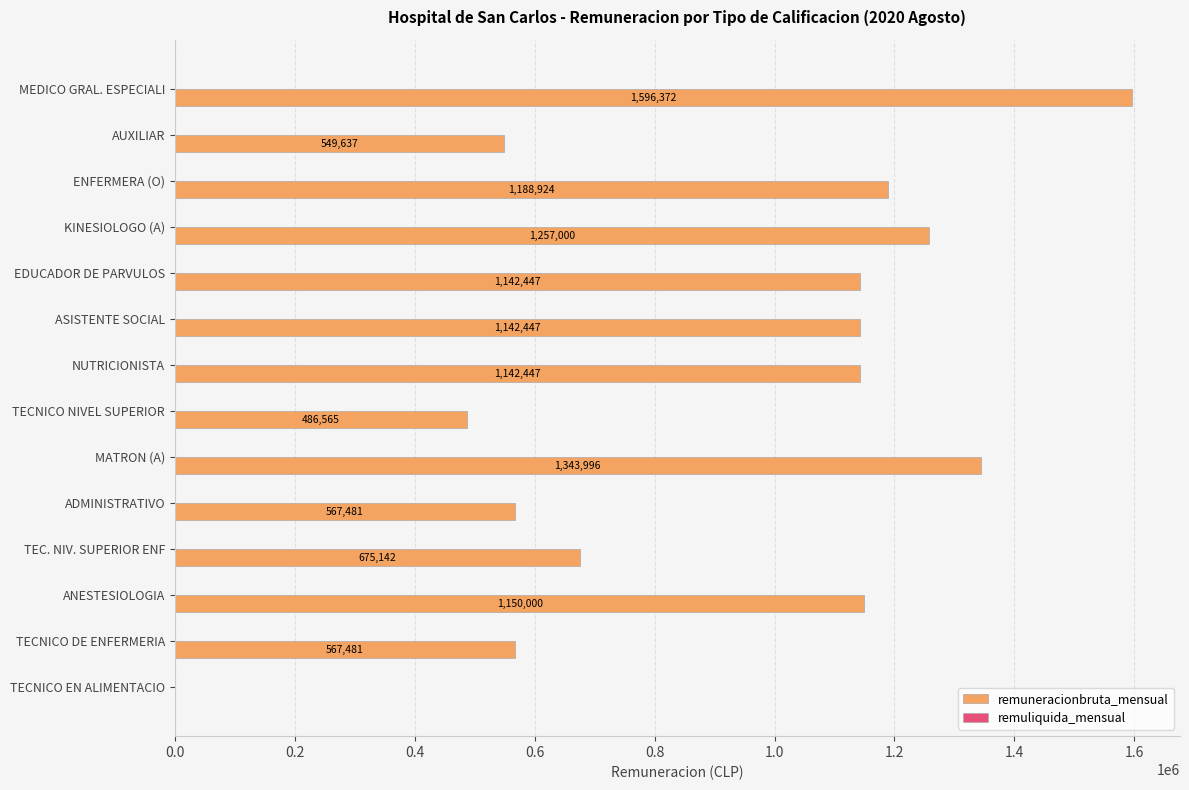

Reading top to bottom, what are all the values shown in this chart?

MEDICO GRAL. ESPECIALI=1596372	AUXILIAR=549637	ENFERMERA (O)=1188924	KINESIOLOGO (A)=1257000	EDUCADOR DE PARVULOS=1142447	ASISTENTE SOCIAL=1142447	NUTRICIONISTA=1142447	TECNICO NIVEL SUPERIOR=486565	MATRON (A)=1343996	ADMINISTRATIVO=567481	TEC. NIV. SUPERIOR ENF=675142	ANESTESIOLOGIA=1150000	TECNICO DE ENFERMERIA=567481	TECNICO EN ALIMENTACIO=0